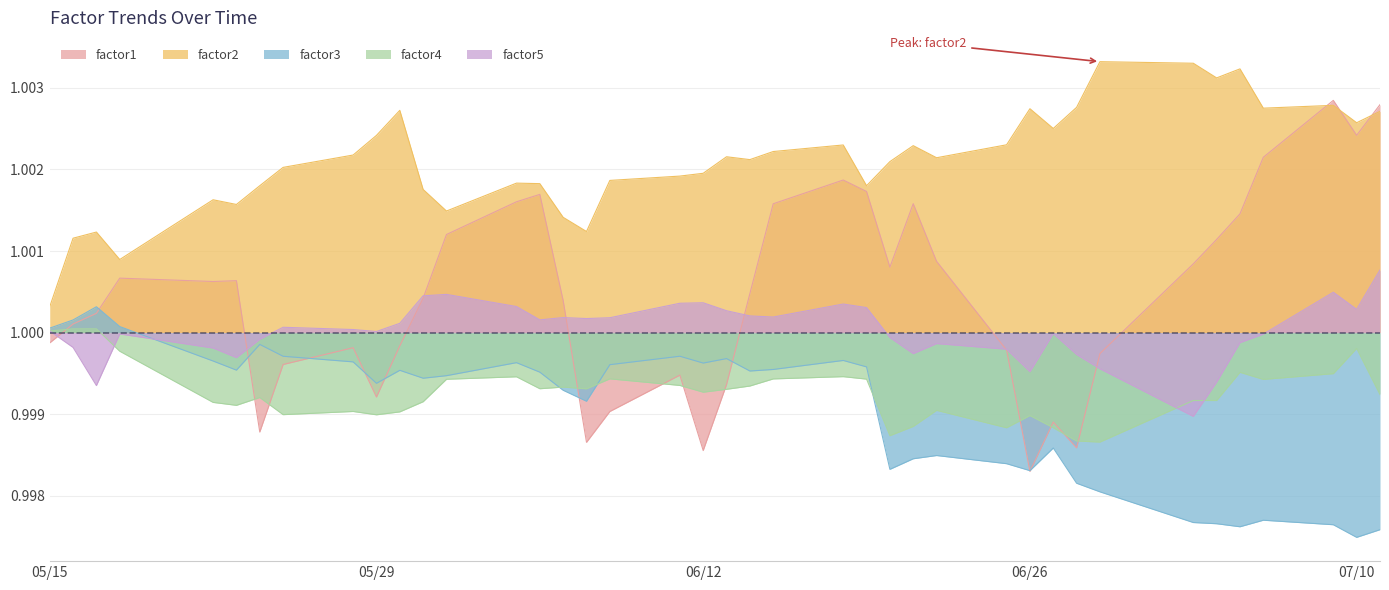

Rank the series by their maximum value, from highest to lowest.

factor2, factor1, factor5, factor3, factor4